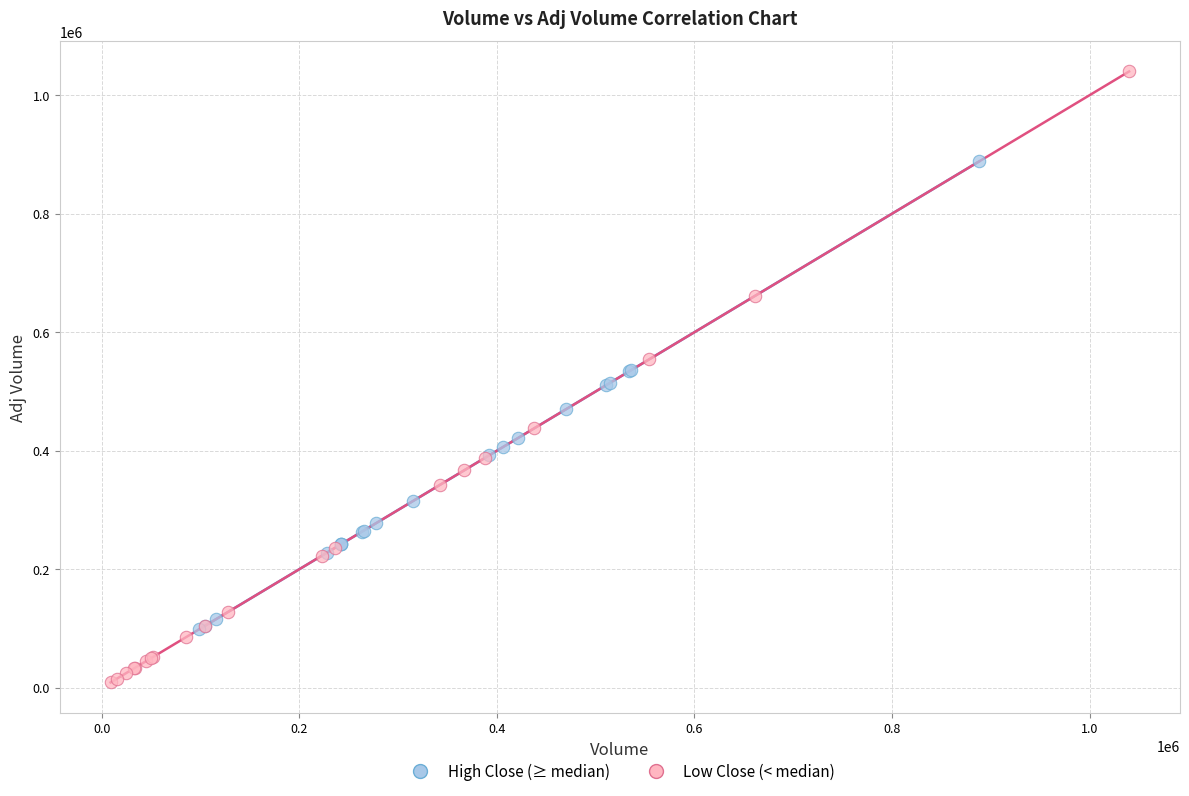

Which series has the widest spread of Y values?

Low Close (< median)